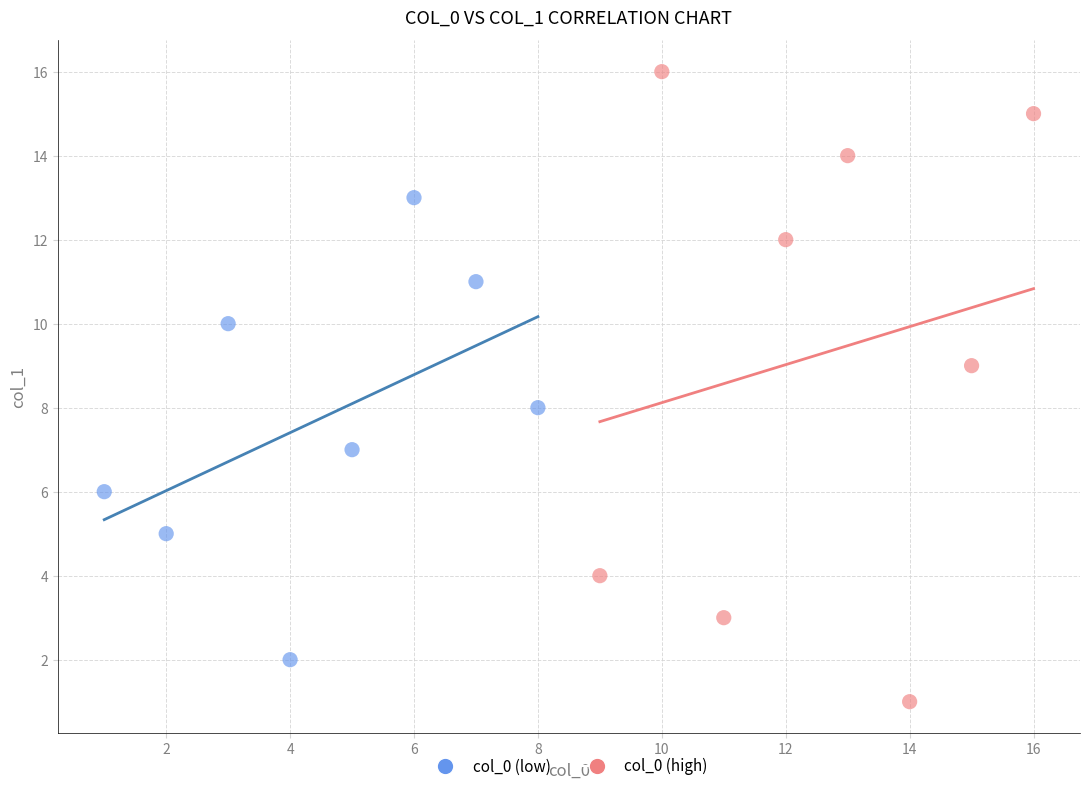

Which series reaches the maximum Y coordinate?

col_0 (high)